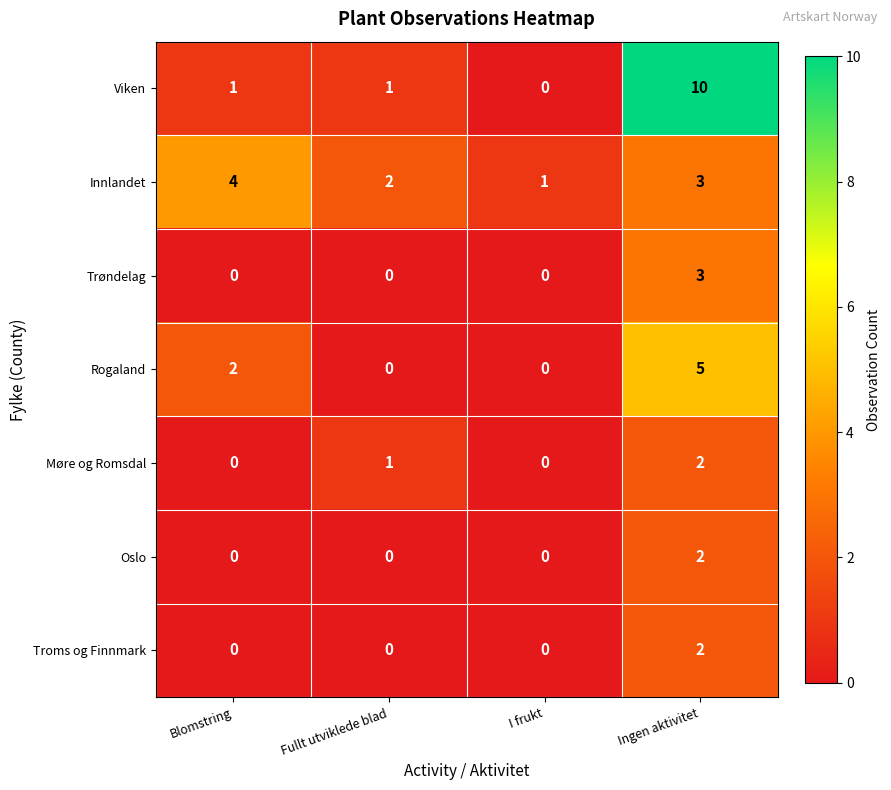

Which series has the widest spread of values?

Viken